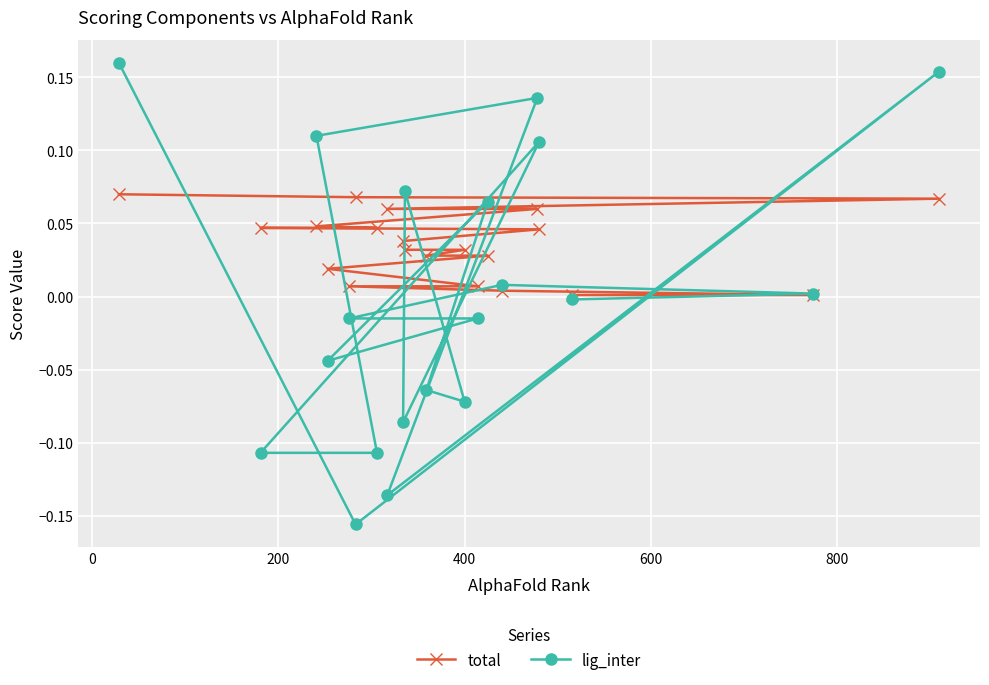

Rank the series by their maximum value, from highest to lowest.

lig_inter, total